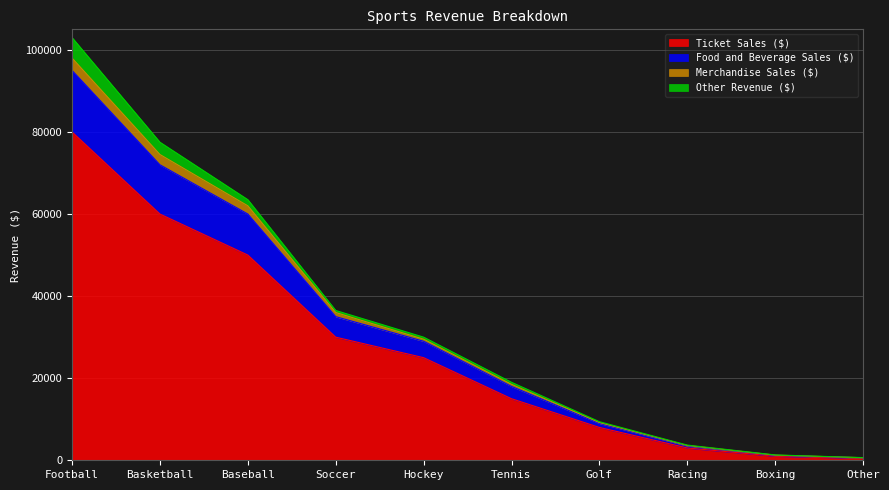

What is the minimum value shown in the chart?

500